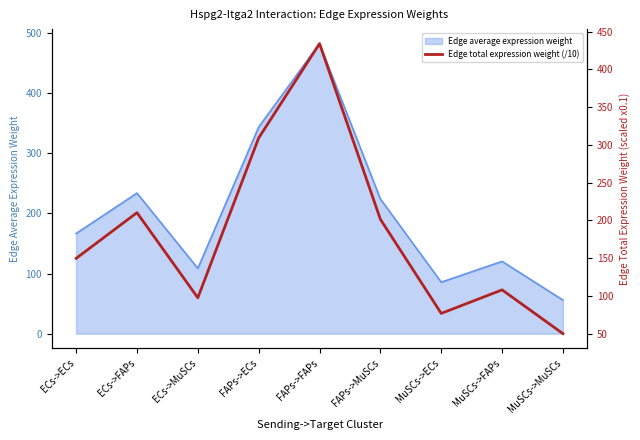

What is the approximate value of Edge average expression weight at MuSCs->MuSCs?

55.8